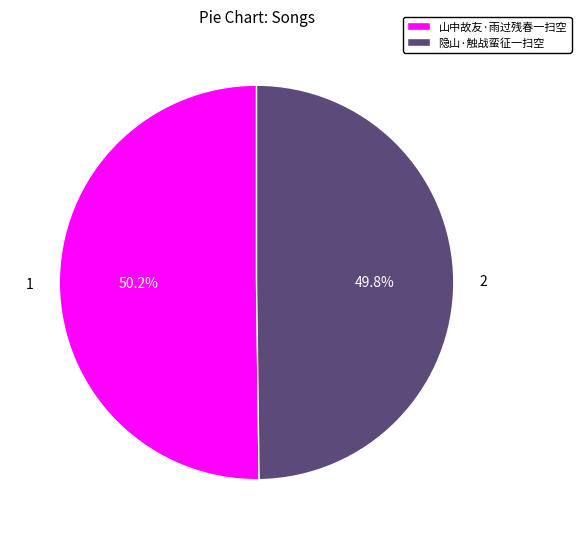

What is the ratio of the value at 隐山·触战蛮征一扫空 to the value at 山中故友·雨过残春一扫空?

1.0